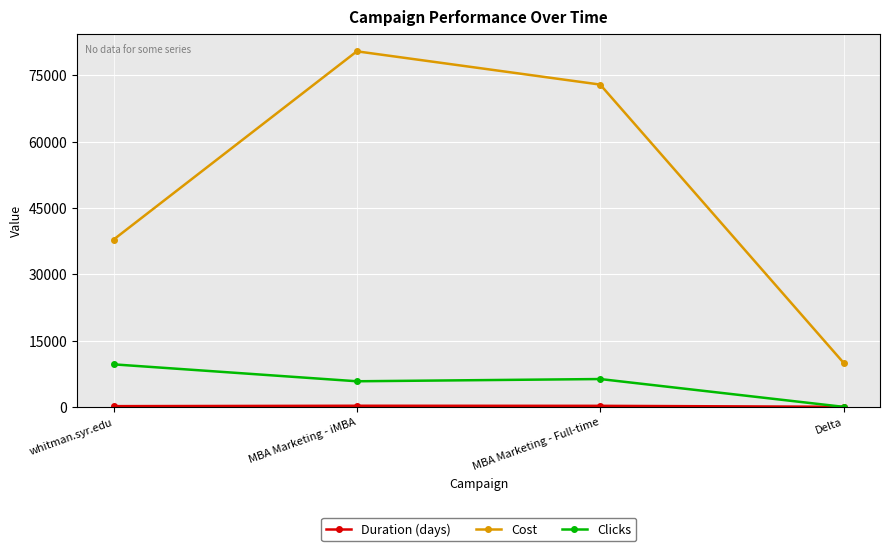

What is the label of the 2nd point from the right?

MBA Marketing - Full-time